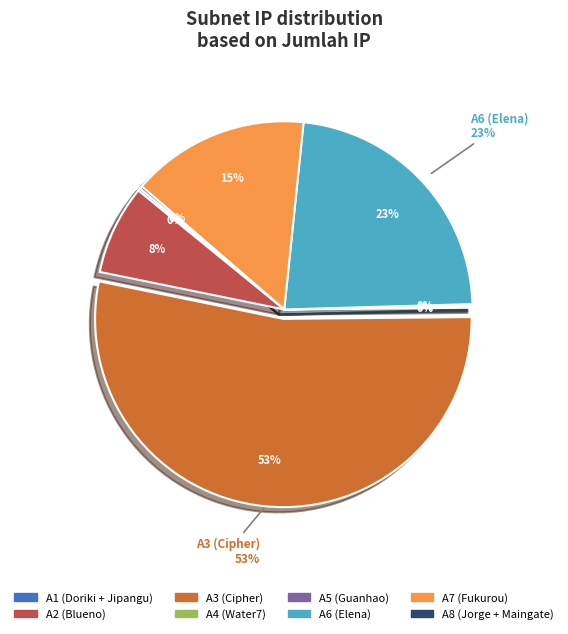

Is there any slice that represents more than half of the pie?

Yes